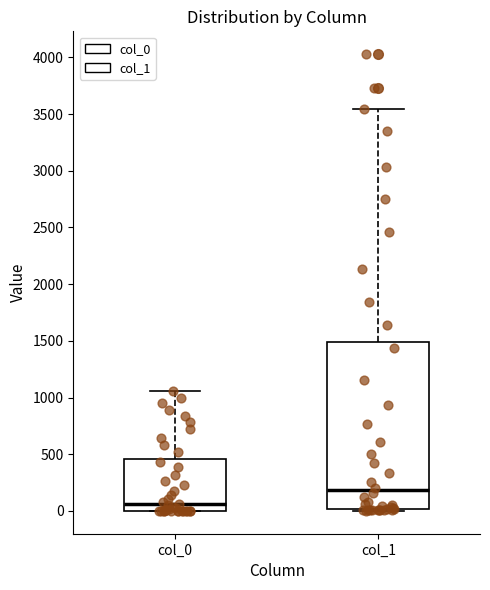

Where is the upper edge of the box for col_1 on the y-axis? The values are not printed on the chart, so give them approximately, as read against the axis.

1500